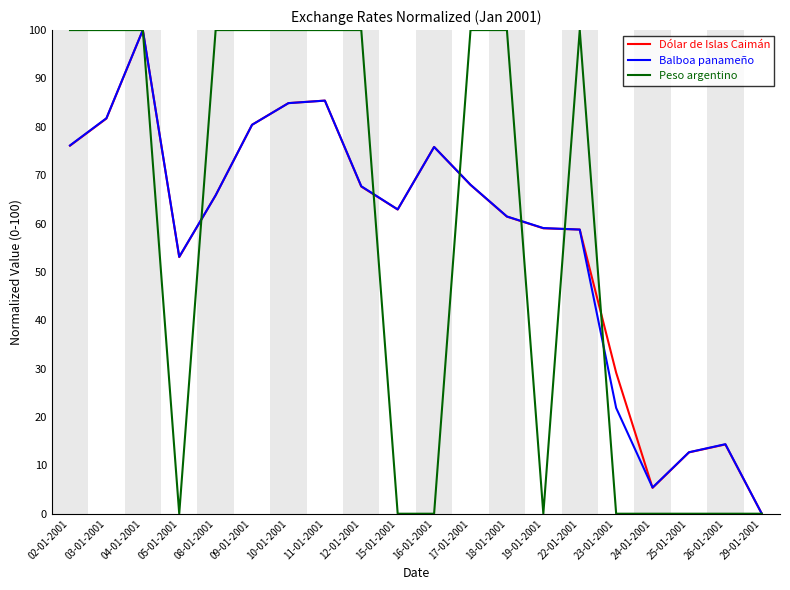

At which label does Dólar de Islas Caimán reach its peak?

04-01-2001